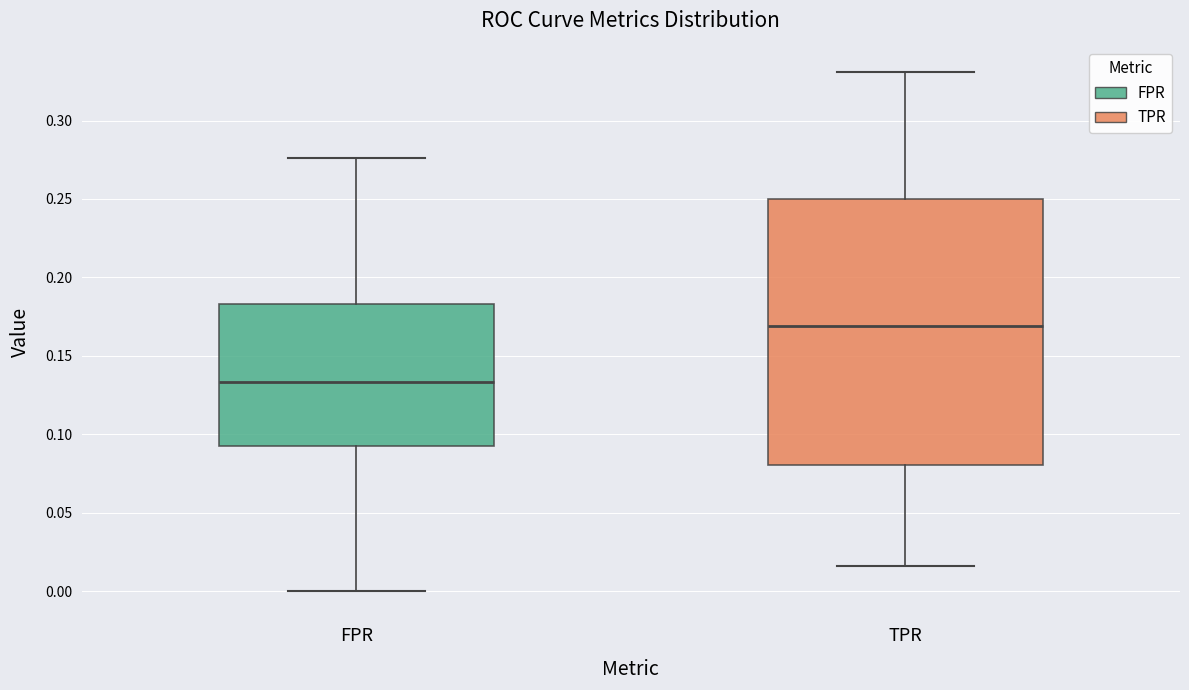

Comparing the boxes themselves (not the whiskers), which one is the tallest?

TPR